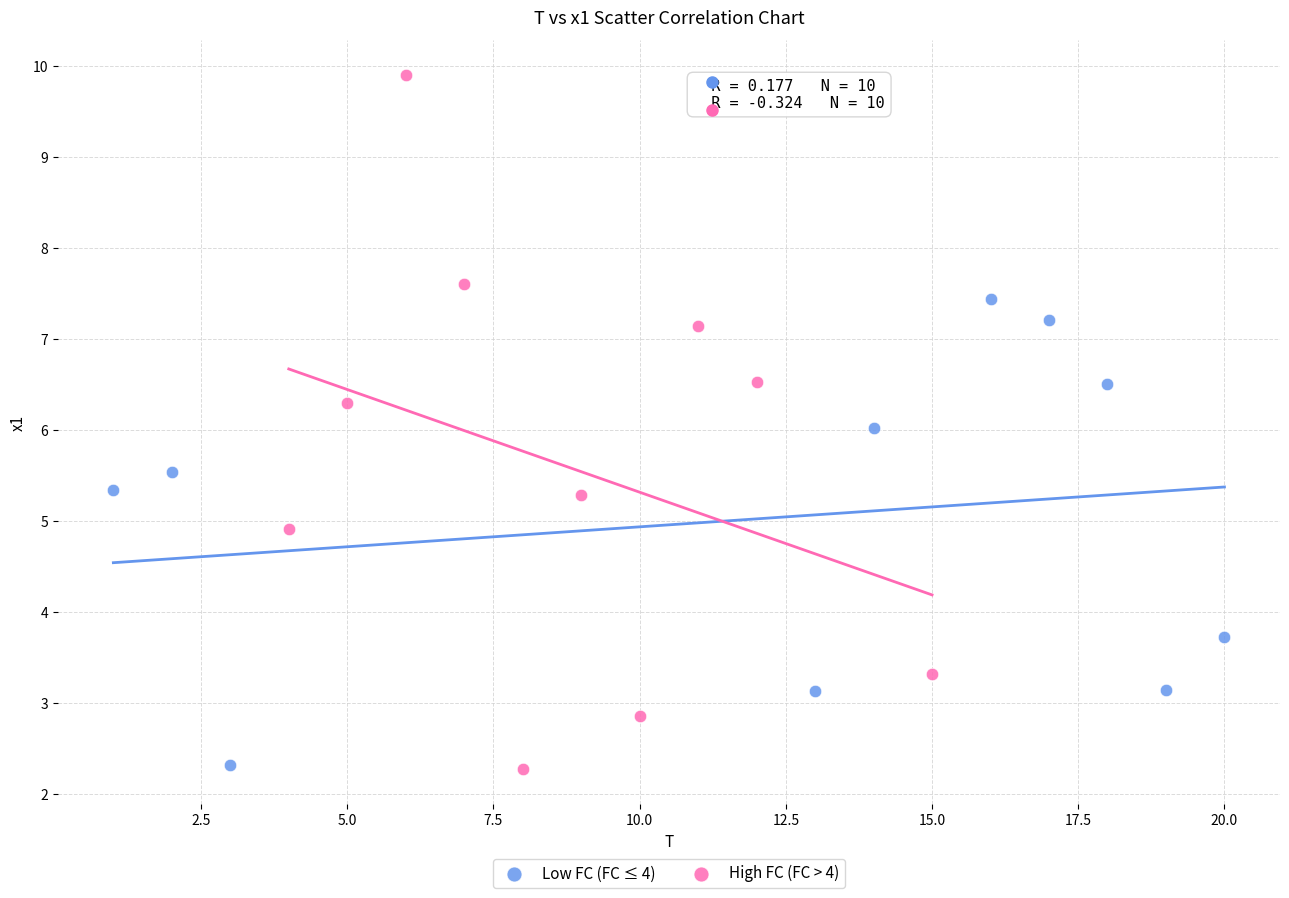

Which series has the largest Y range (max minus min)?

High FC (FC > 4)